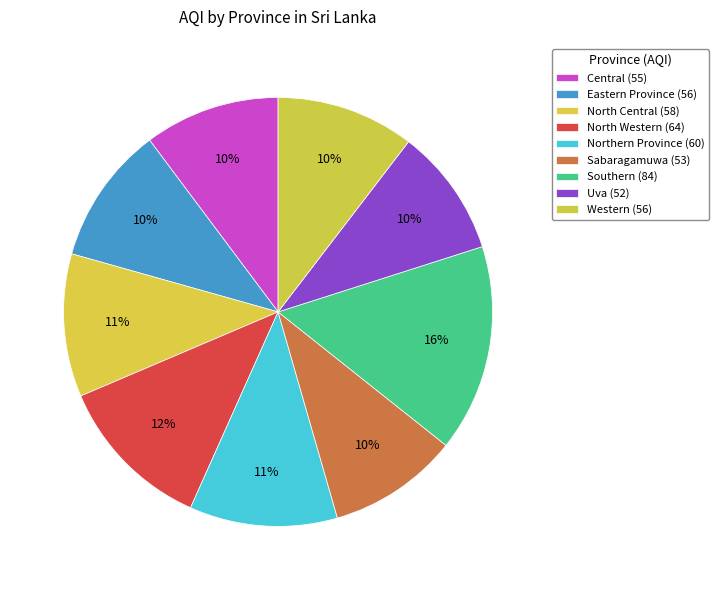

How many segments does this pie chart have?

9